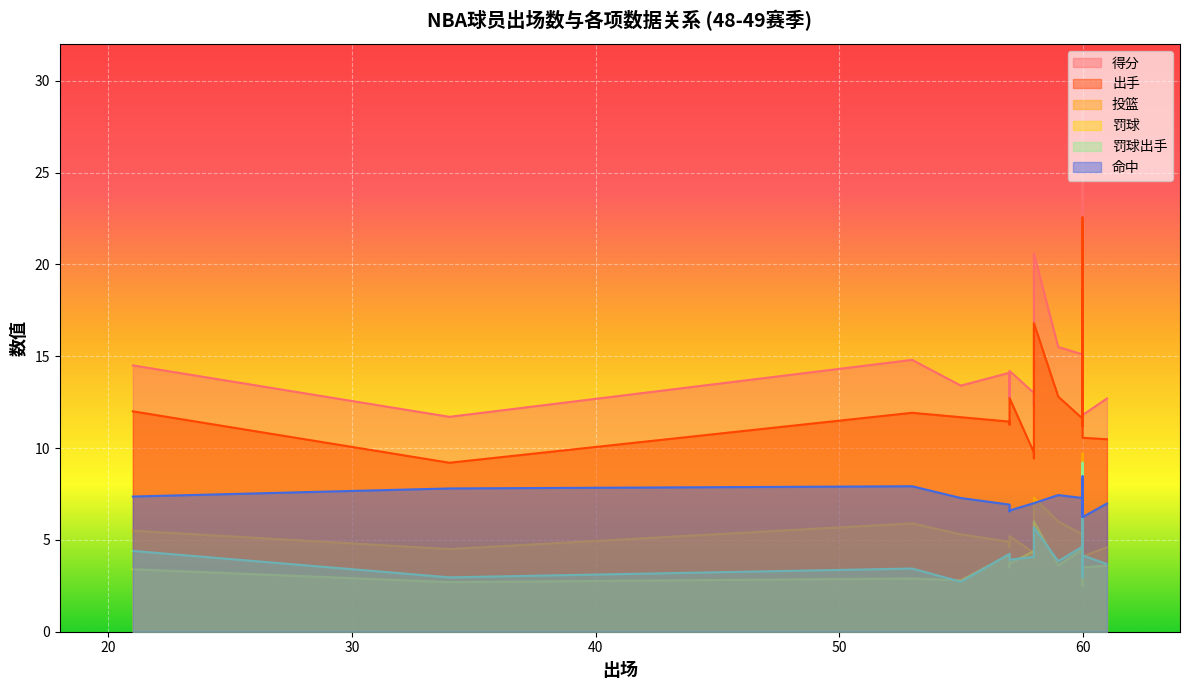

What is the difference between the maximum and minimum values in the 罚球 series?

6.4